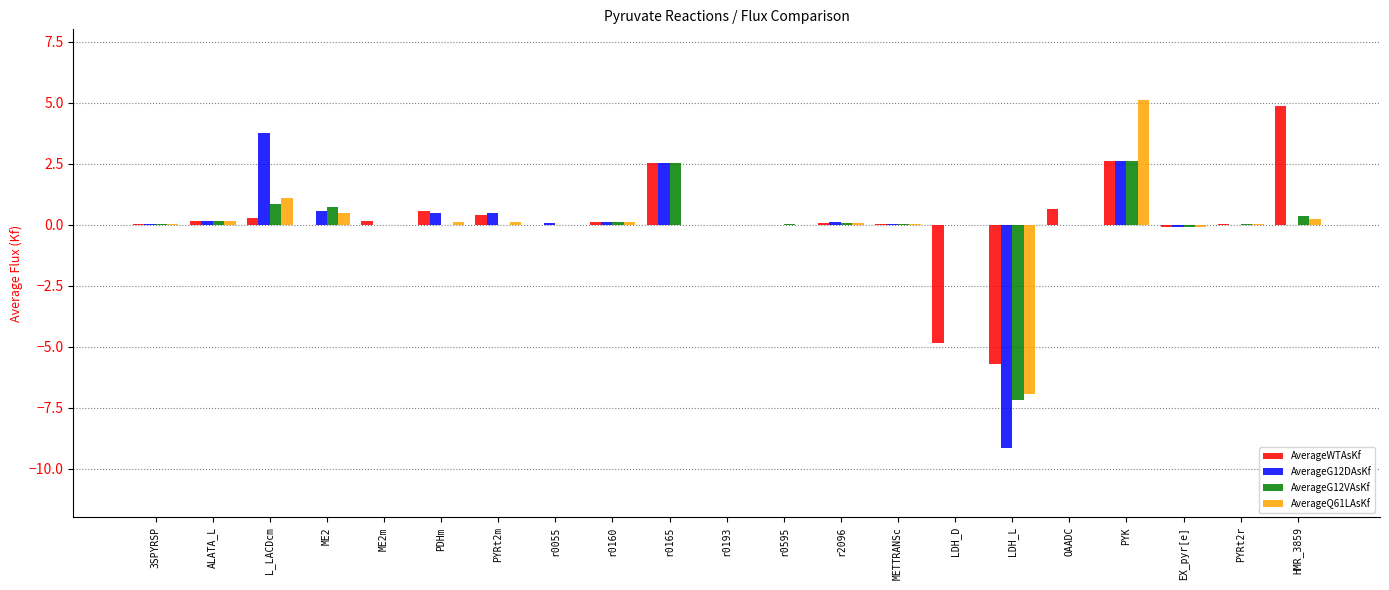

Is it true that AverageQ61LAsKf equals 1.1 at L_LACDcm?

True